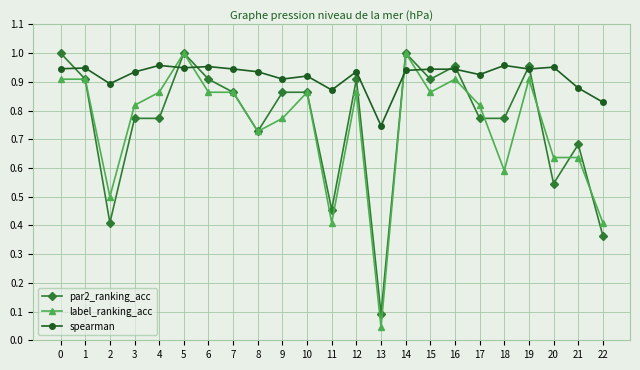

True or false: par2_ranking_acc and spearman intersect in this chart.

True